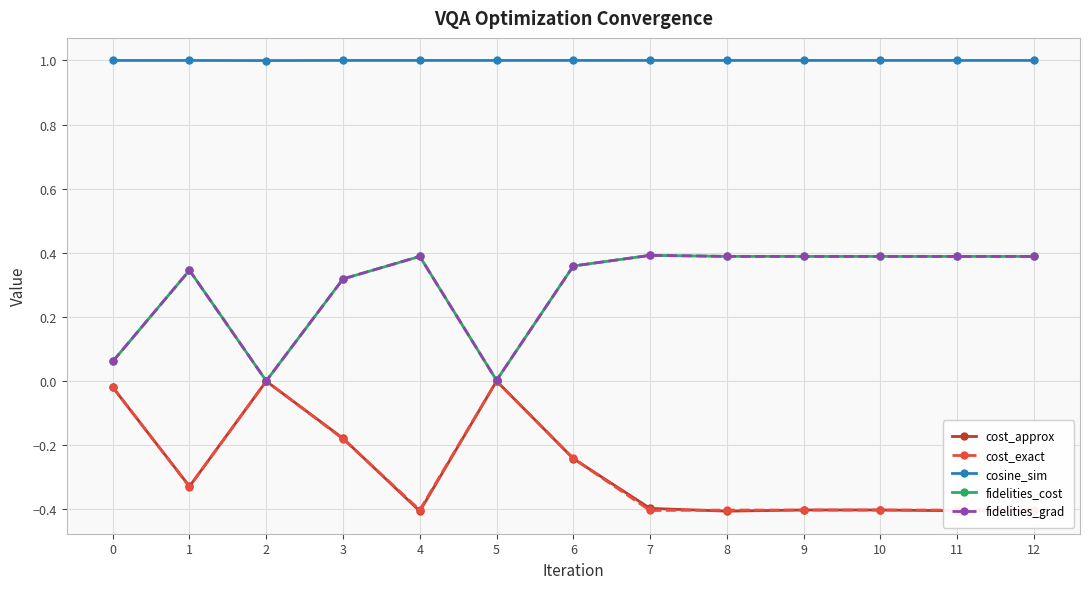

Which category has the lowest value in the fidelities_cost series?

2